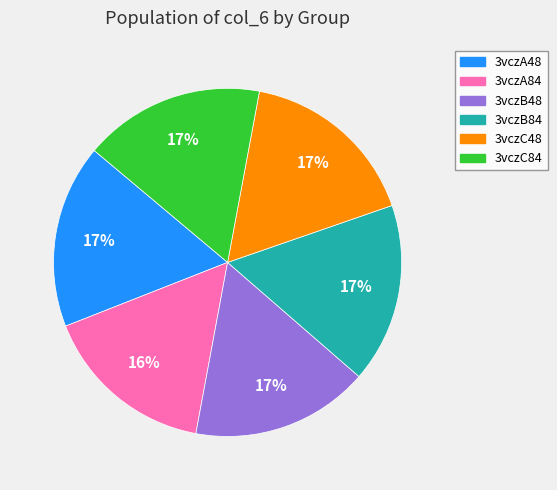

To the nearest percent, what percentage of the pie is 3vczA48?

17%